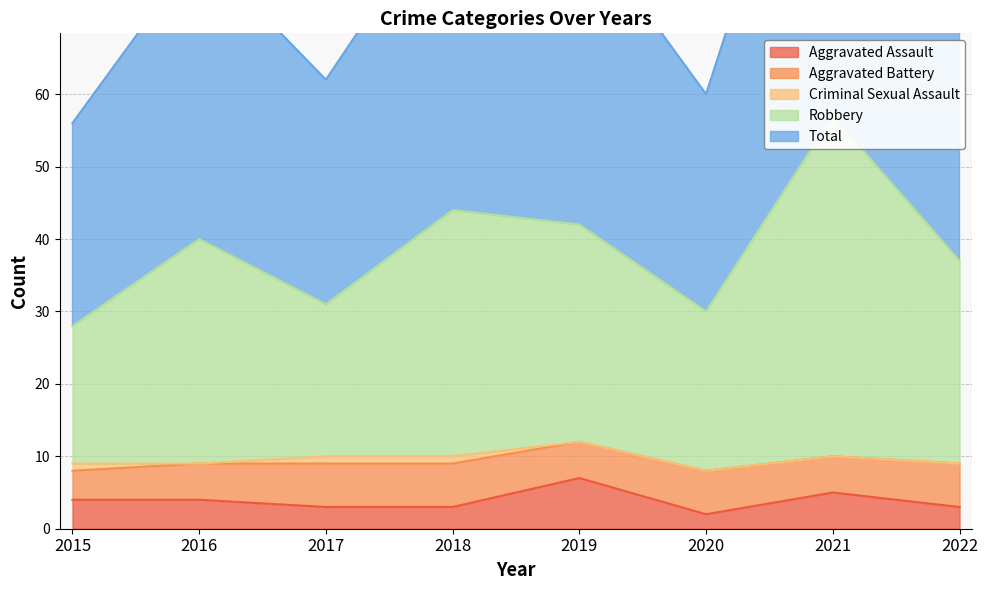

True or false: Aggravated Assault and Robbery cross at least once.

False